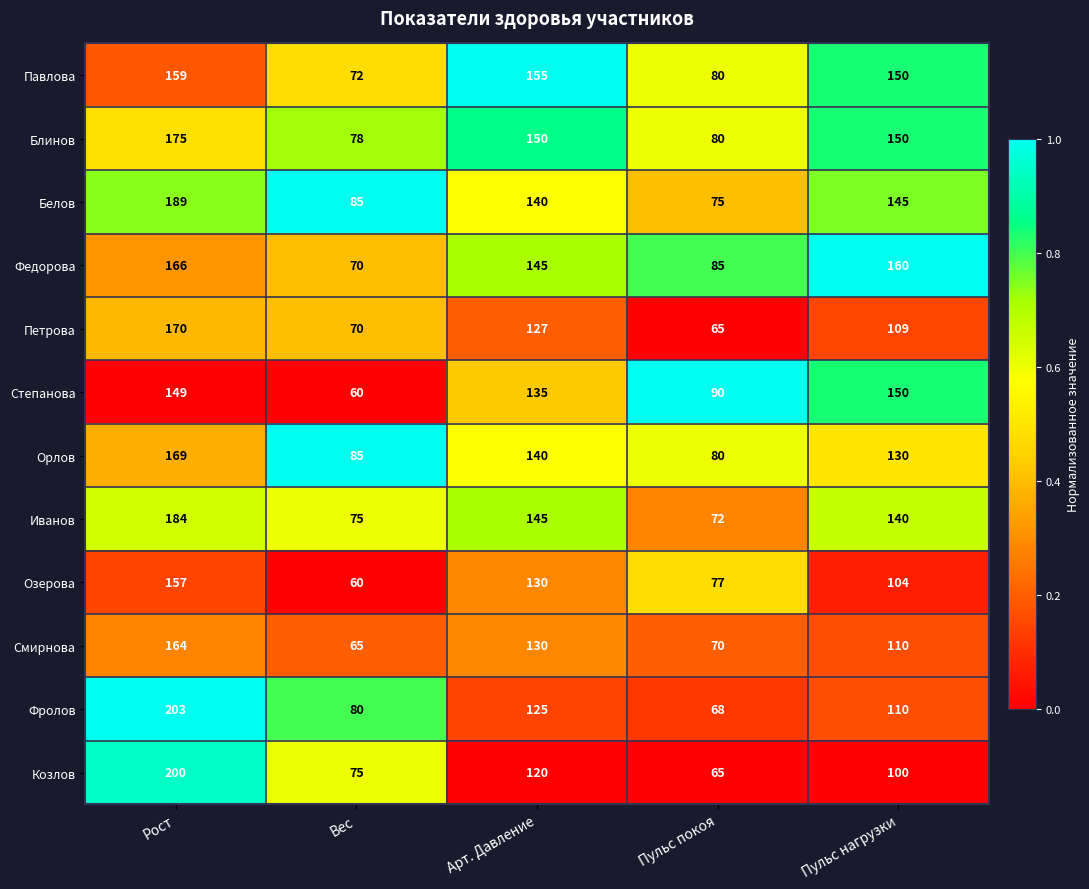

True or false: Смирнова has a value of 66 at Рост.

False